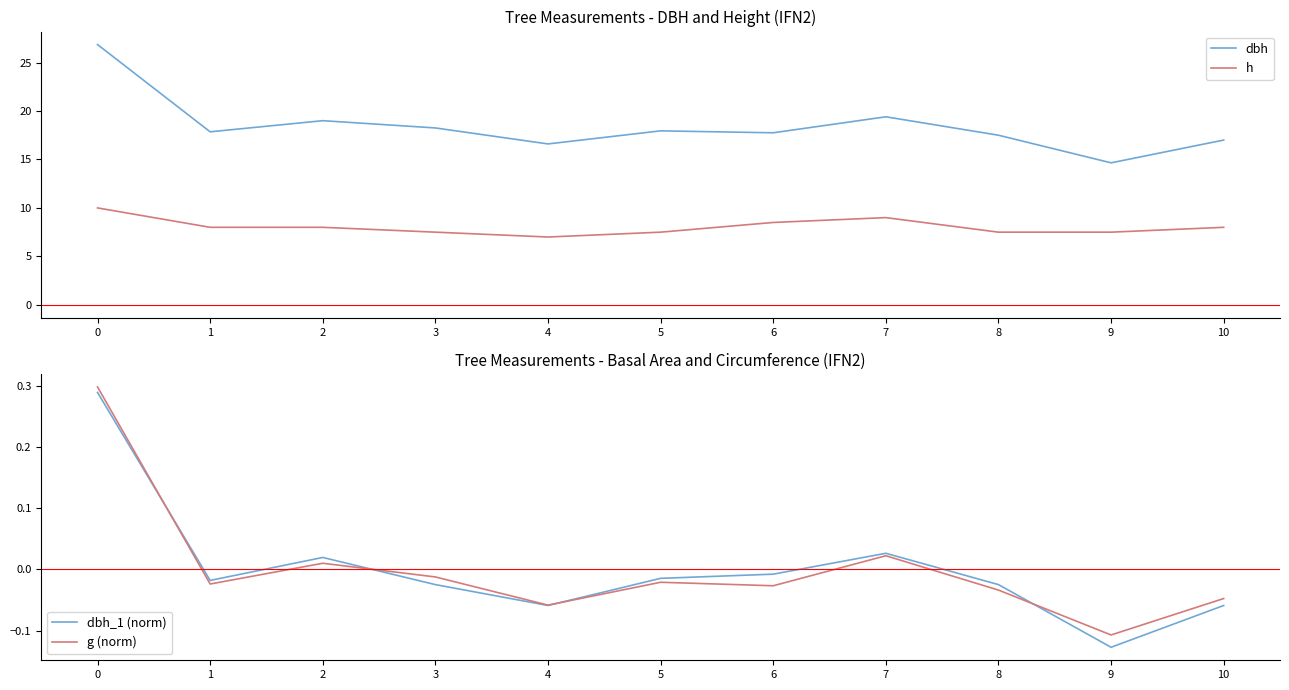

Is the value of h at 4 greater than the value of g (norm) at 2?

Yes